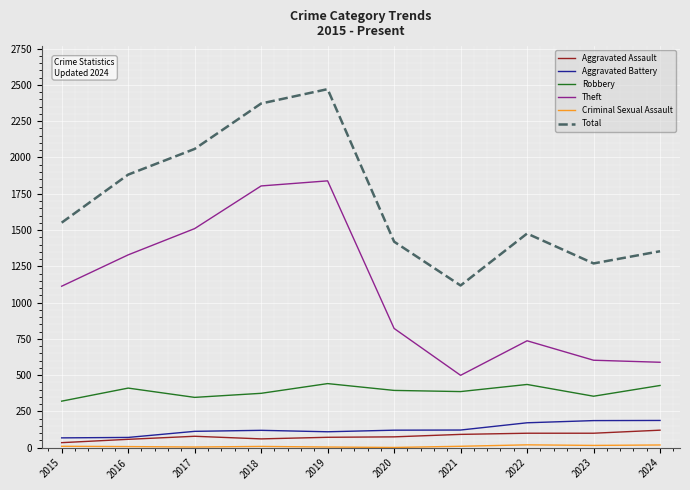

What is the minimum value shown in the chart?

2